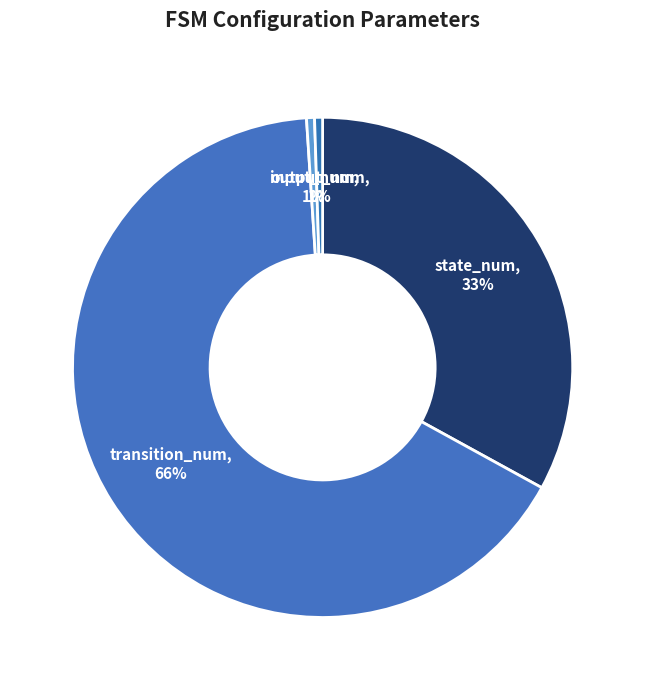

Is the sum of output_num and input_num greater than half?

No